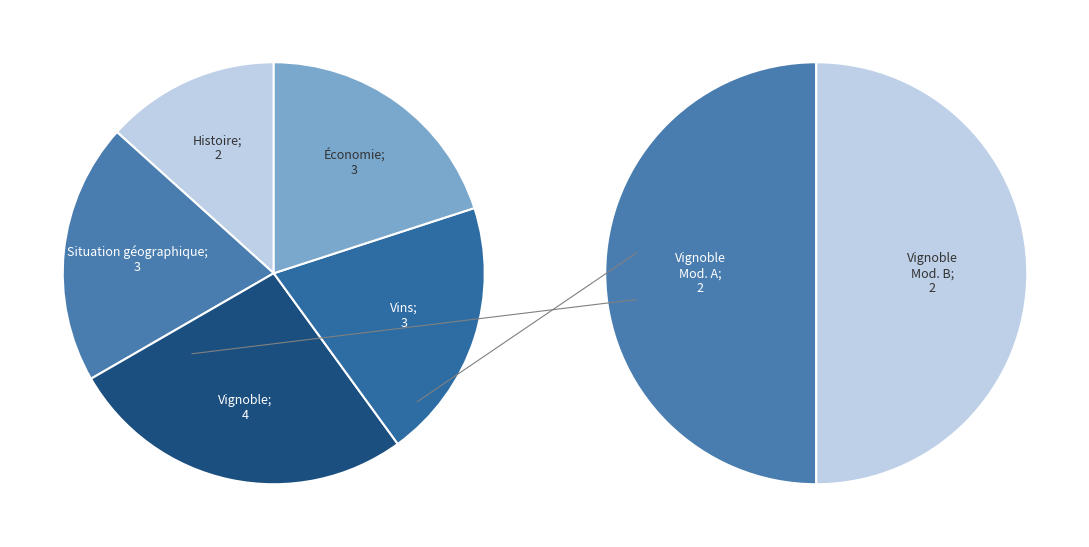

Combined, do Vignoble and Histoire account for over 50%?

No